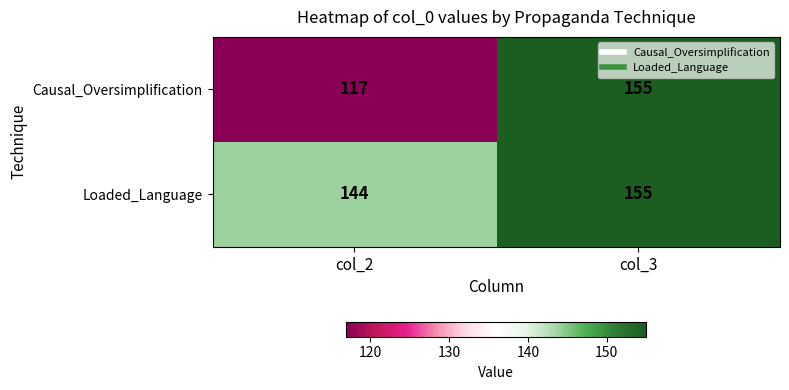

True or false: Loaded_Language has a value of 38 at col_3.

False